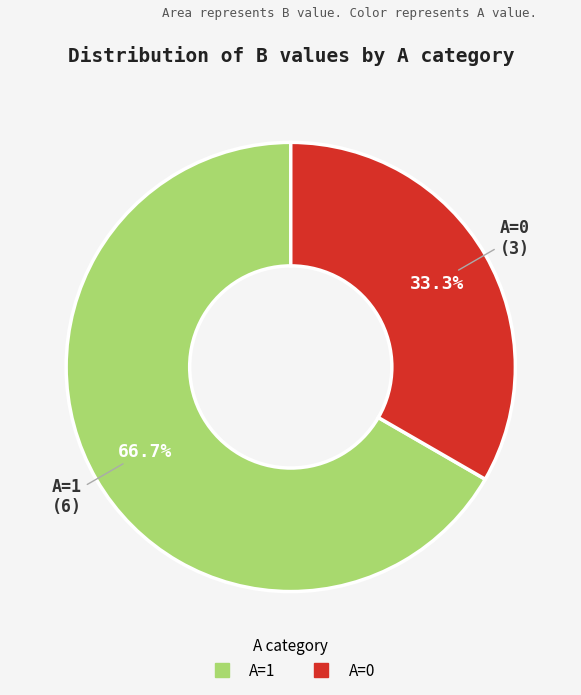

Does any single category account for the majority?

Yes